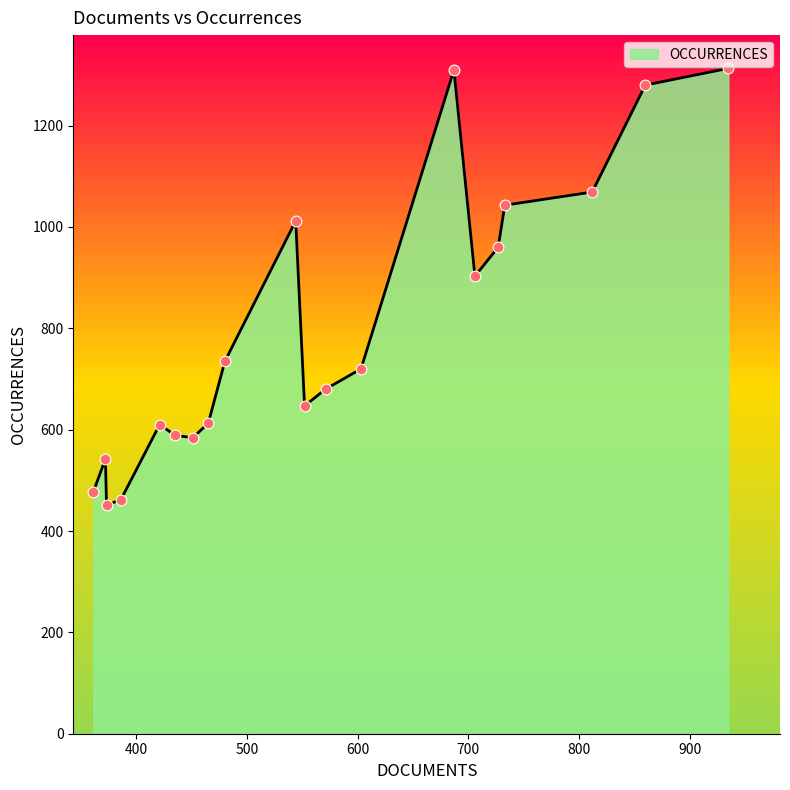

What is the difference between the maximum and minimum values?

862